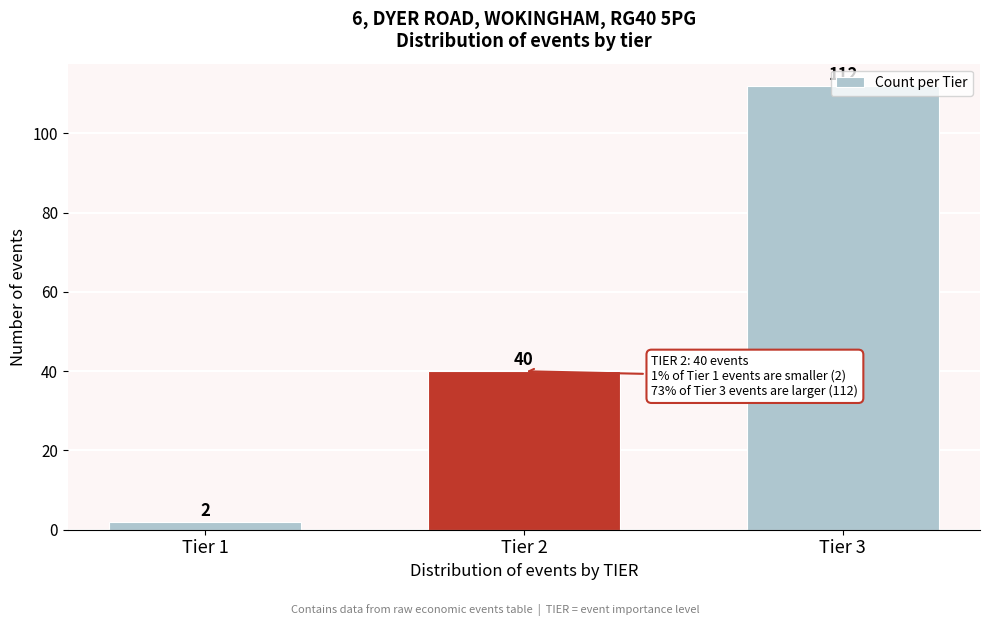

What is the value of the 3rd bar from the left?

112